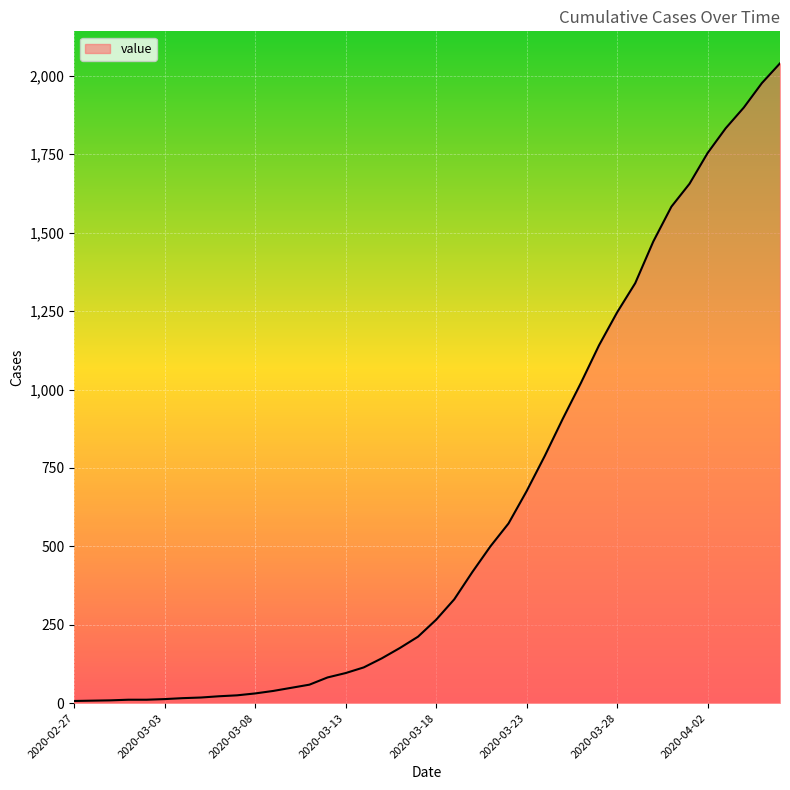

What is the maximum value shown in the chart?

2040